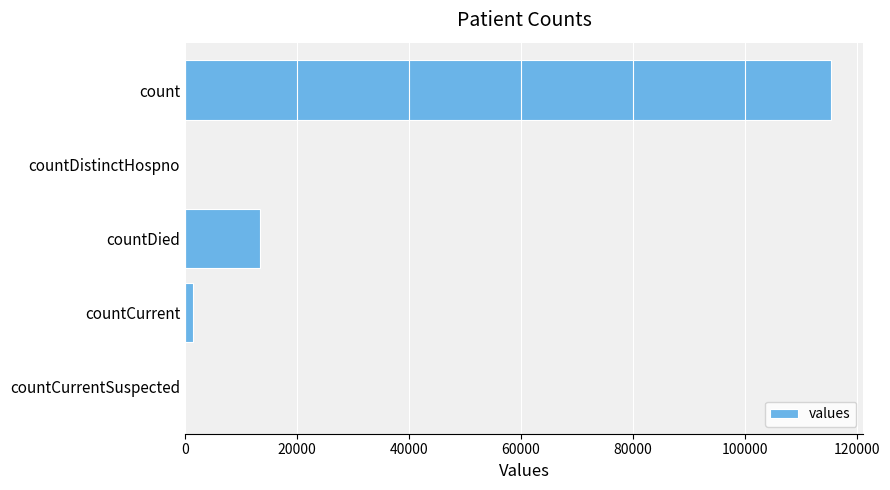

The value at countDied is 21249. True or false?

False